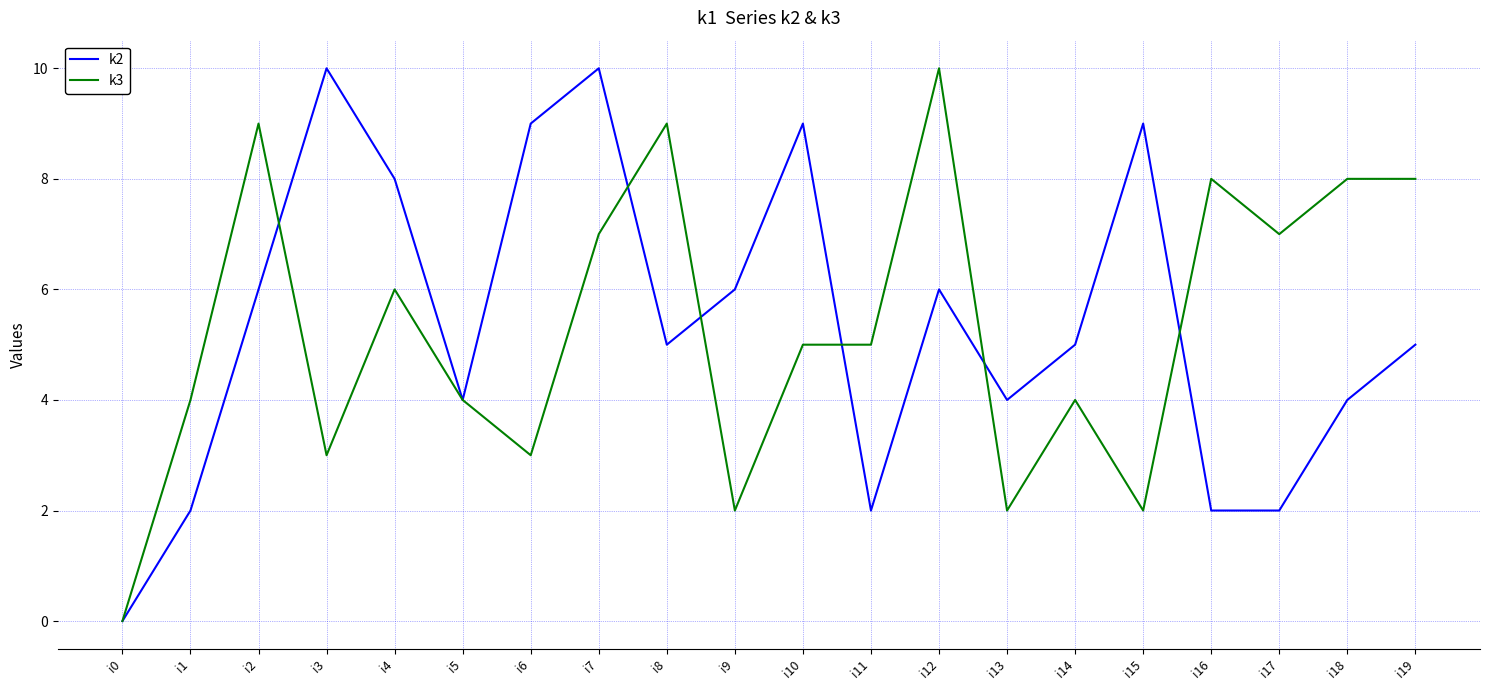

True or false: k2 has a value of 5 at i3.

False